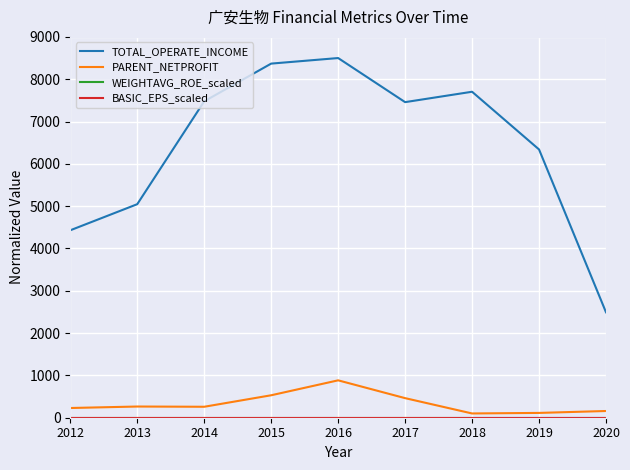

Where is TOTAL_OPERATE_INCOME nearest to the value 5495?

2013